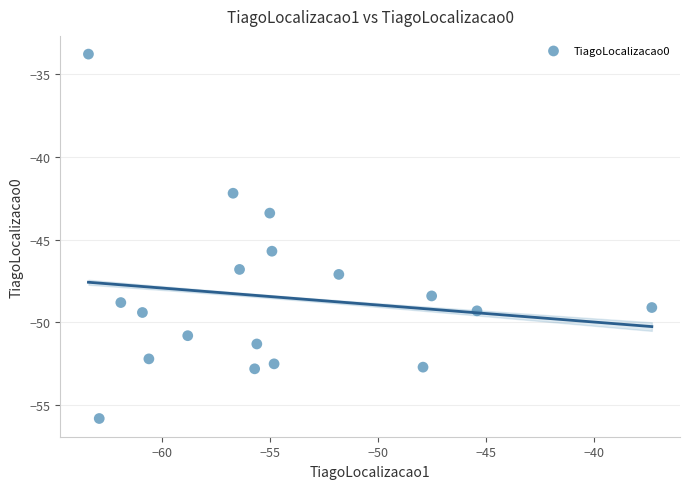

What Y value in the scatter plot is closest to -44?

-43.4